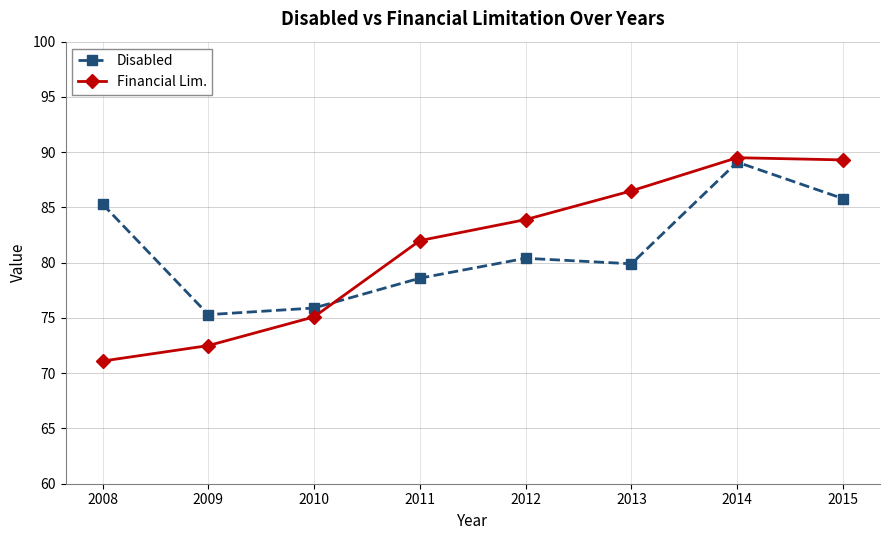

Reading right to left, what are all the values shown in this chart?

Disabled: 2015=85.8	2014=89.1	2013=79.9	2012=80.4	2011=78.6	2010=75.9	2009=75.3	2008=85.3
Financial Lim.: 2015=89.3	2014=89.5	2013=86.5	2012=83.9	2011=82.0	2010=75.1	2009=72.5	2008=71.1